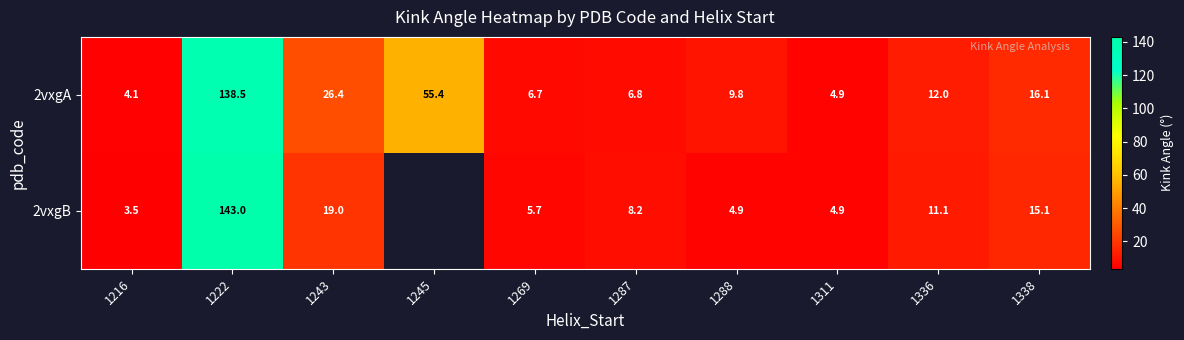

At which category is the sum across all series the highest?

1222